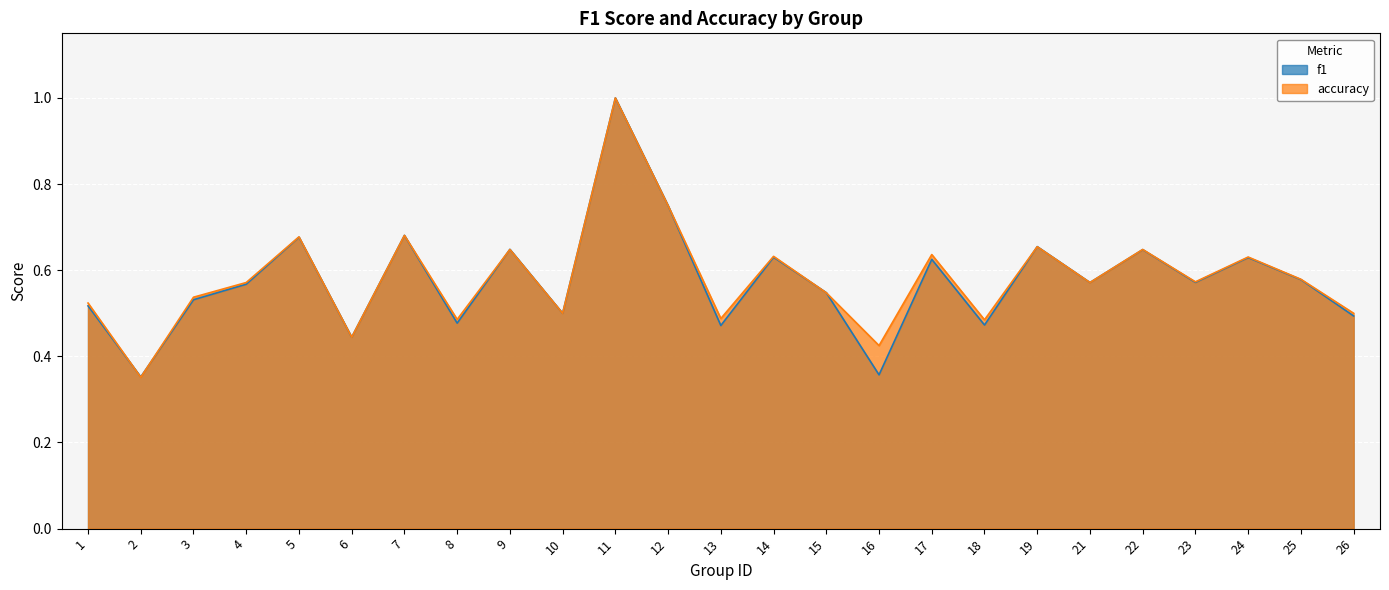

Count the accuracy values in the range 0 to 1.

25